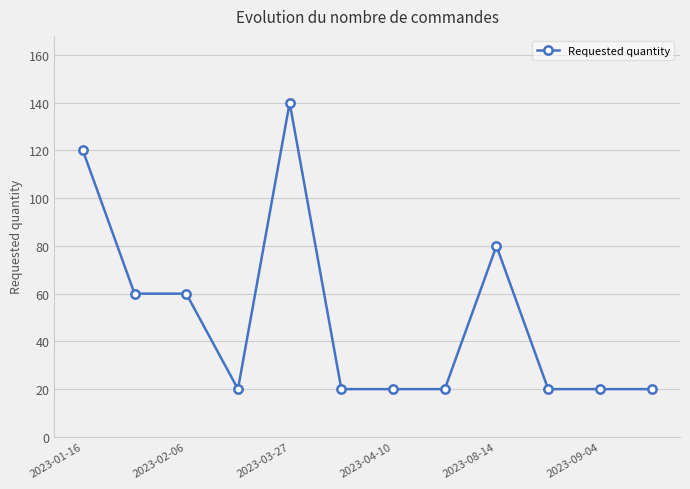

What is the sum of all values?

600